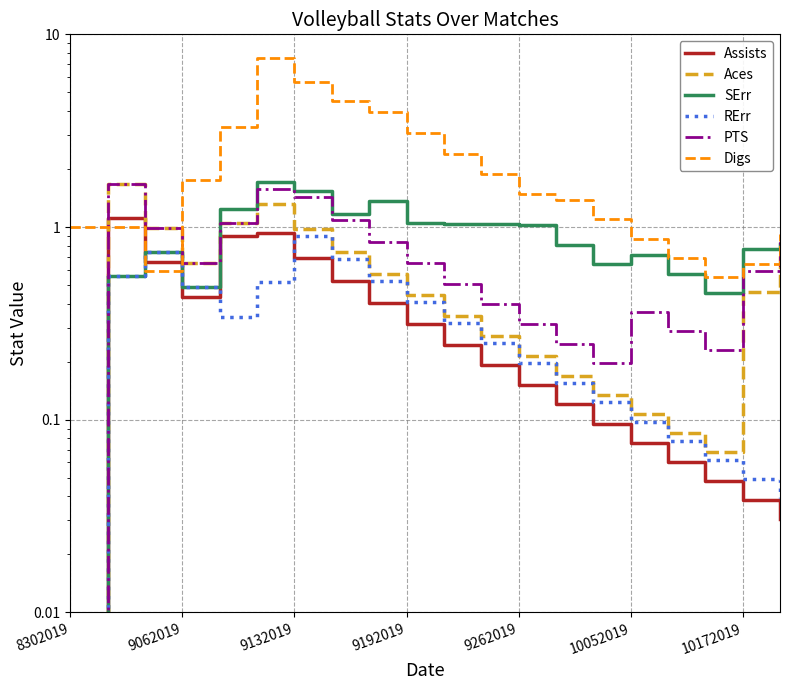

True or false: RErr and SErr intersect in this chart.

False